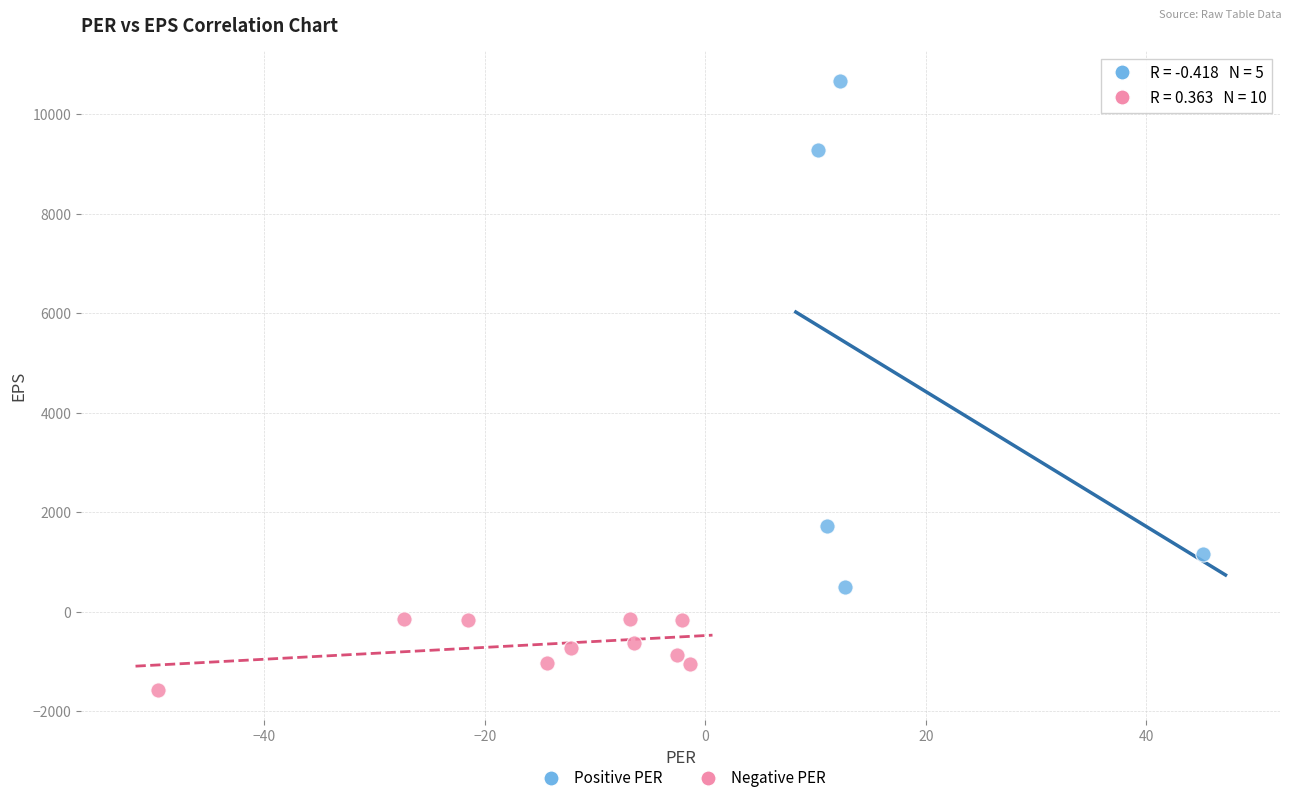

Which series reaches the minimum Y coordinate?

Negative PER